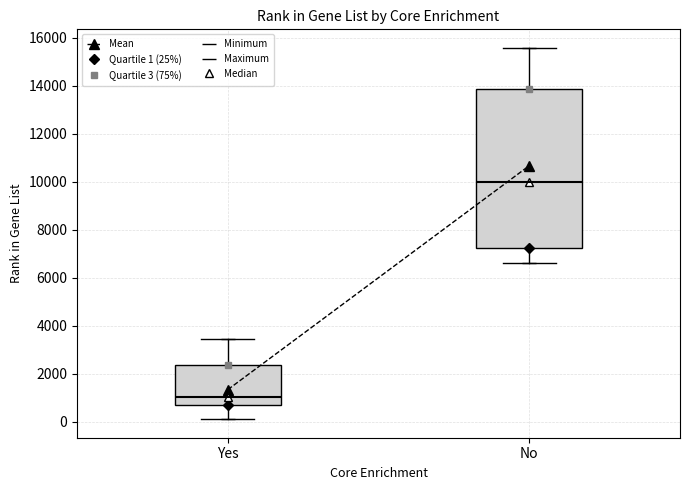

Reading left to right, transcribe this box plot: for each box, give where its median line is, the range the box spans, and where its two whiskers end, as read against the y-axis. The values are not printed on the chart, so give them approximately, as read against the axis.

Yes: median 1000, box 600 to 2400, whiskers 200 to 3400
No: median 10000, box 7200 to 13800, whiskers 6600 to 15600